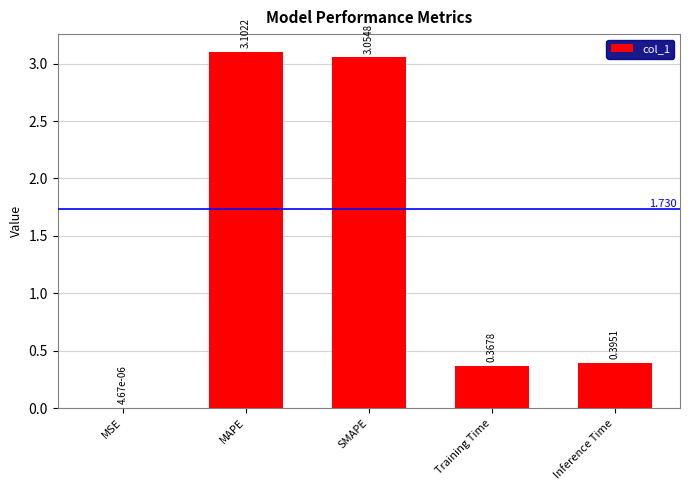

At which label is the value closest to 1?

Inference Time